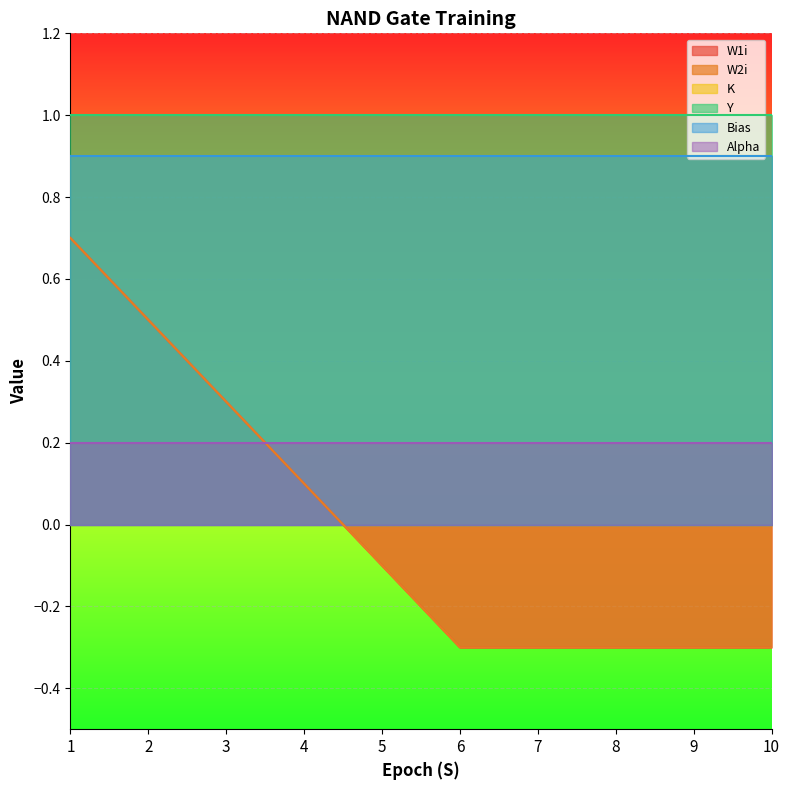

True or false: K and Y cross at least once.

False